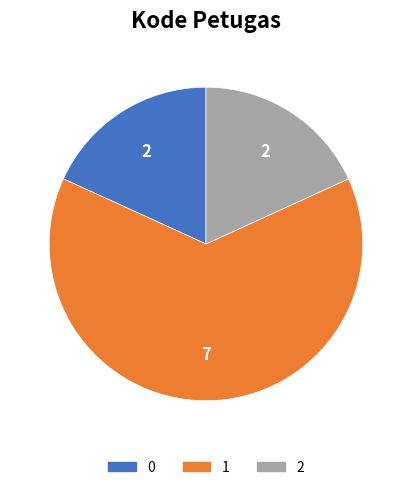

How many slices are in this pie chart?

3